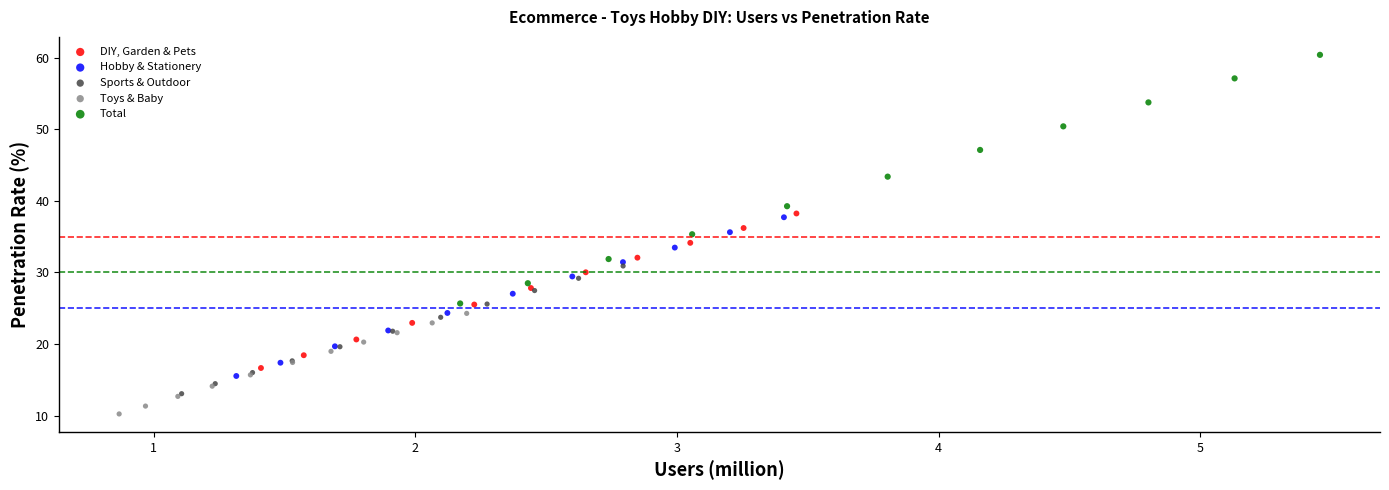

Which series has the widest spread of Y values?

Total